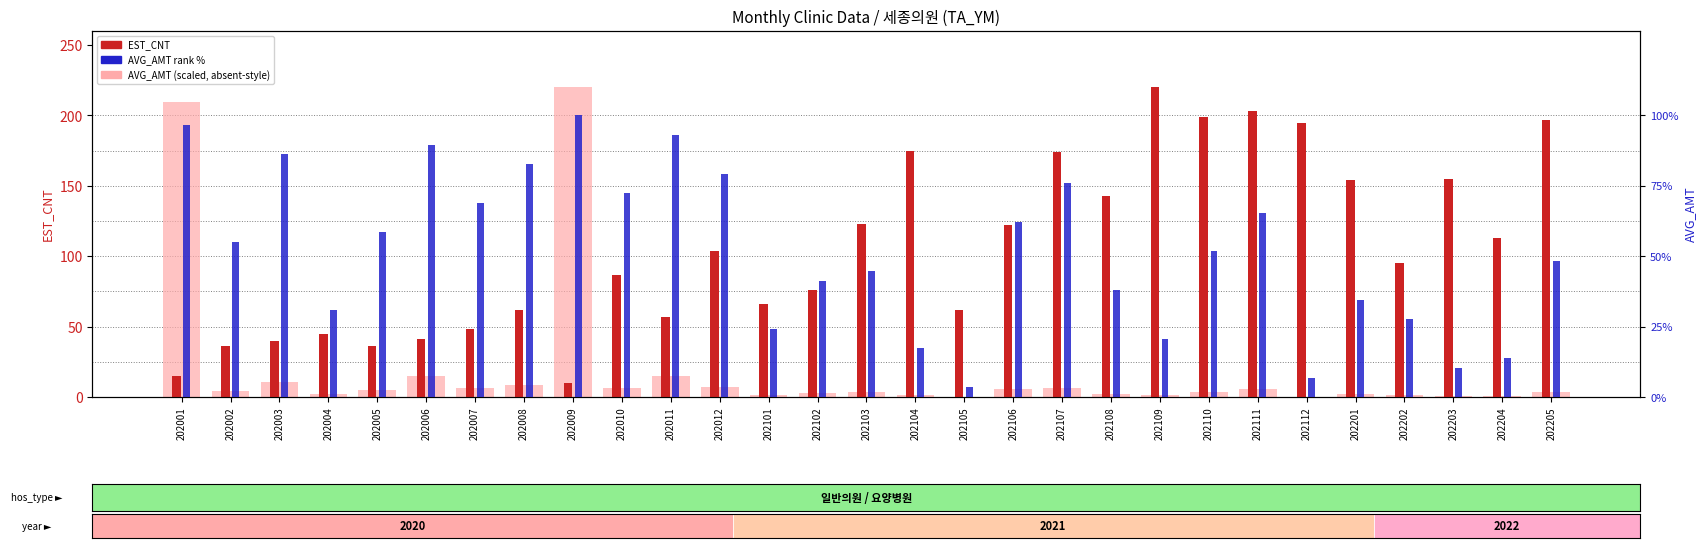

What is the value of the AVG_AMT (scaled) bar at the 24th from the left?

0.2